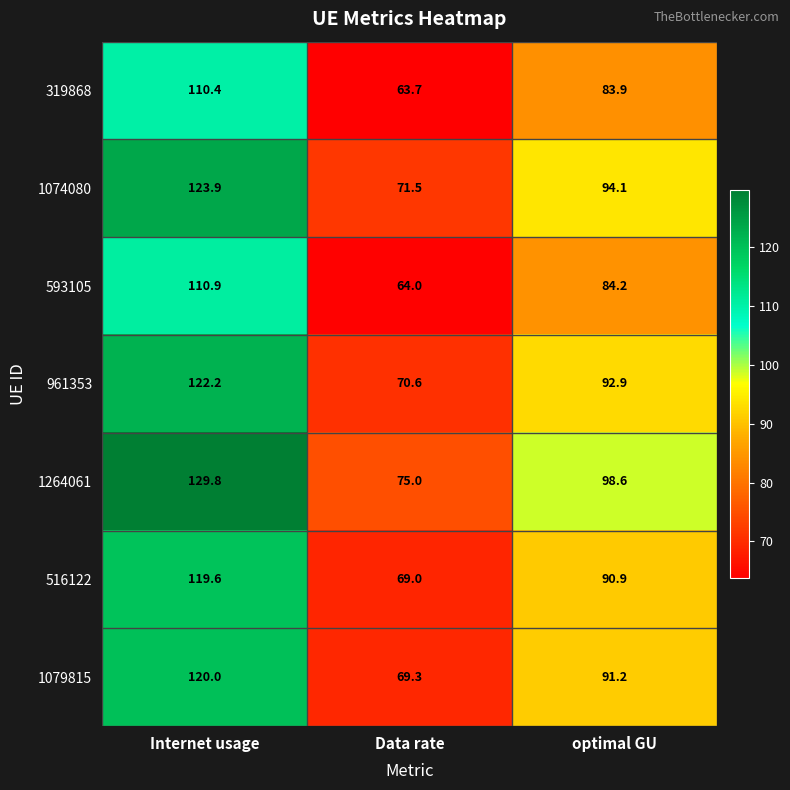

Which series changed the most between Data rate and optimal GU?

1264061